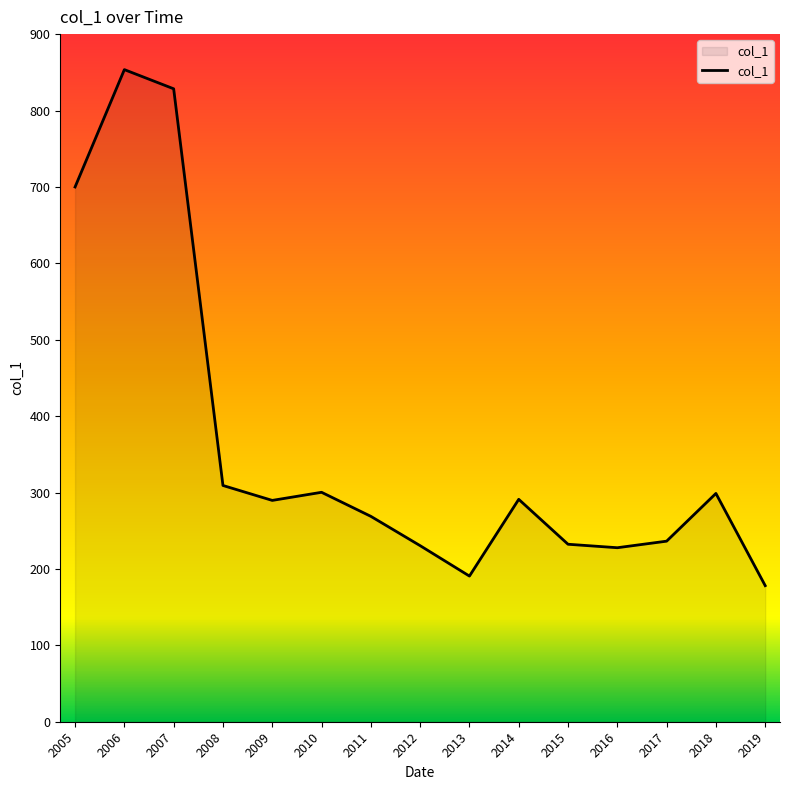

What is the difference between the maximum and minimum values?

675.4